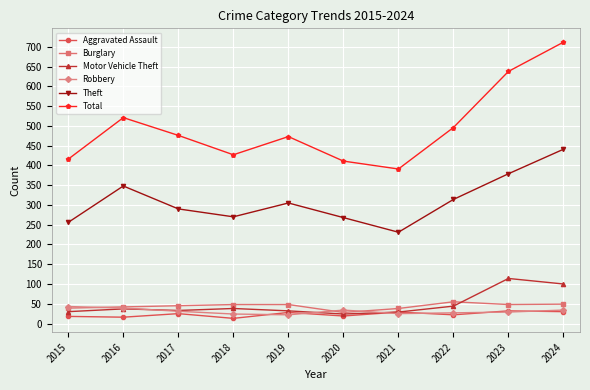

Is it true that Robbery equals 39 at 2016?

True